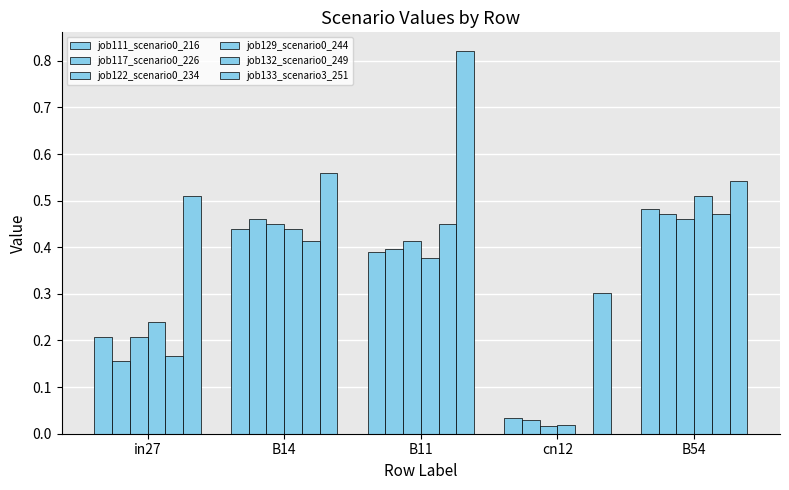

Are the bars grouped side by side (vs. stacked)?

Yes